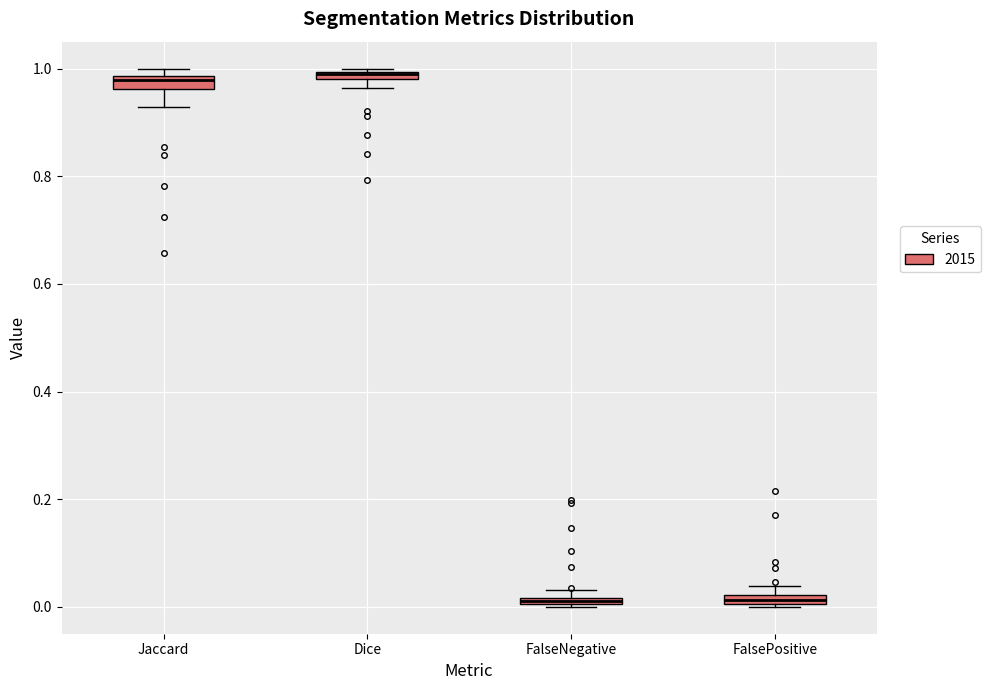

Where is the upper edge of the box for FalsePositive on the y-axis? The values are not printed on the chart, so give them approximately, as read against the axis.

0.02